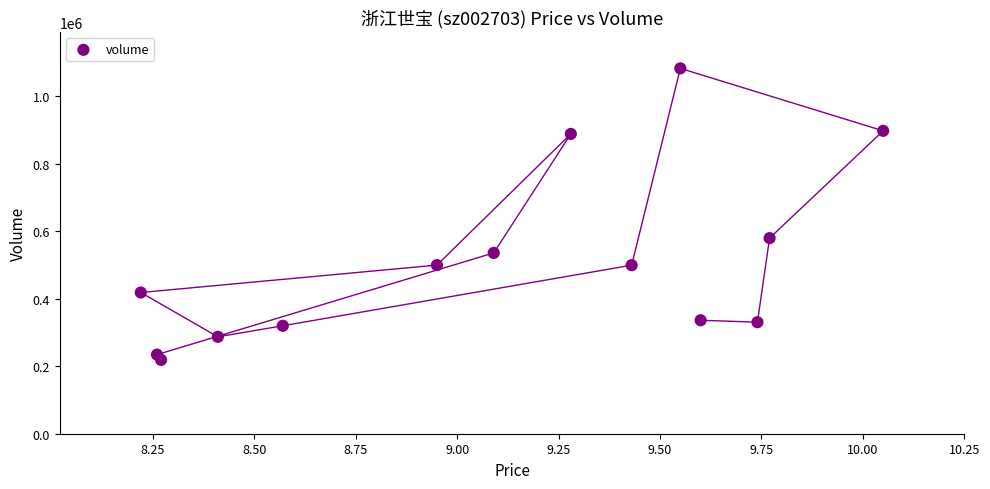

What Y value in the scatter plot is closest to 650522?

579408